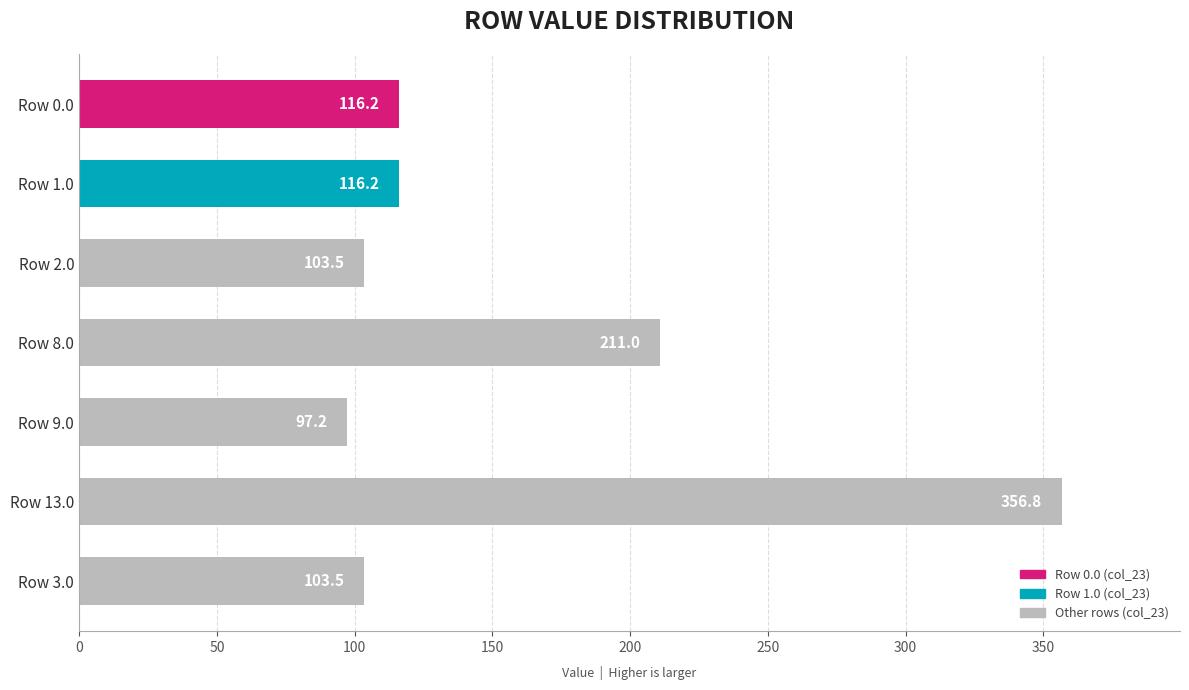

What is the difference between the maximum and minimum values?

259.6